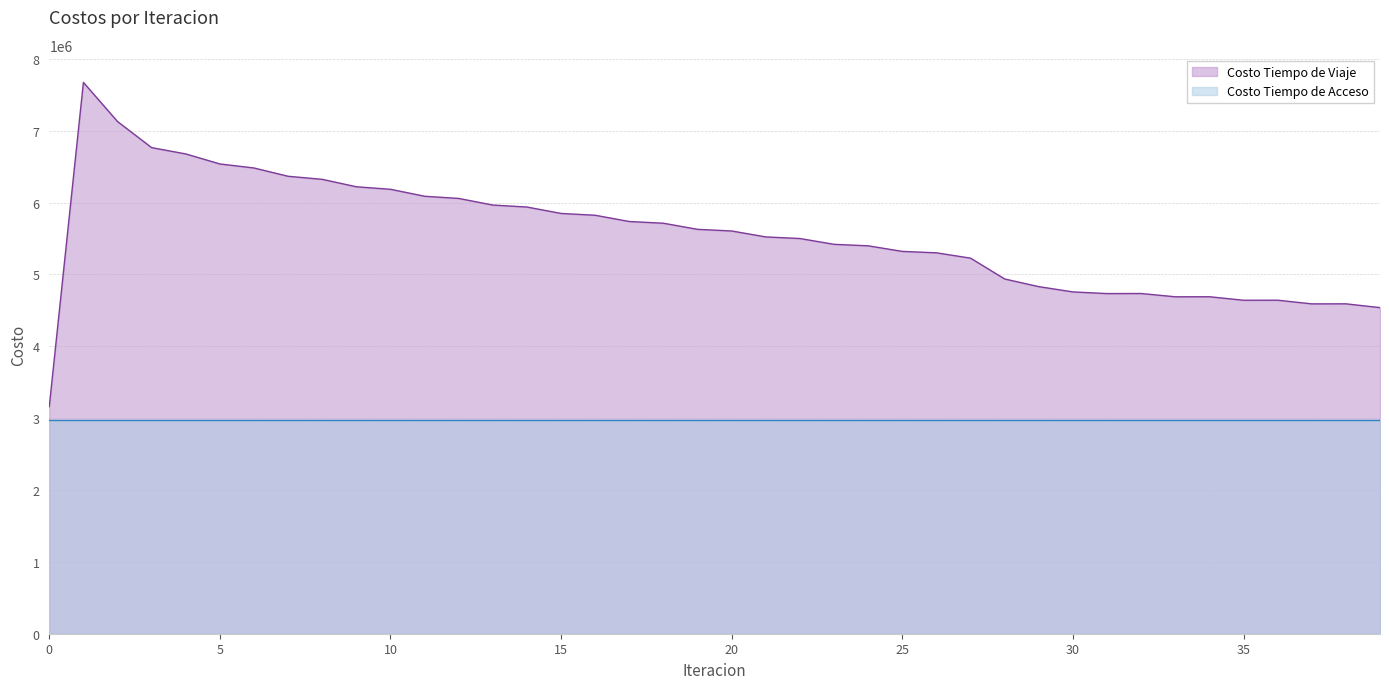

List the labels in order of value, largest first.

1, 2, 3, 4, 5, 6, 7, 8, 9, 10, 11, 12, 13, 14, 15, 16, 17, 18, 19, 20, 21, 22, 23, 24, 25, 26, 27, 28, 29, 30, 32, 31, 34, 33, 36, 35, 38, 37, 39, 0